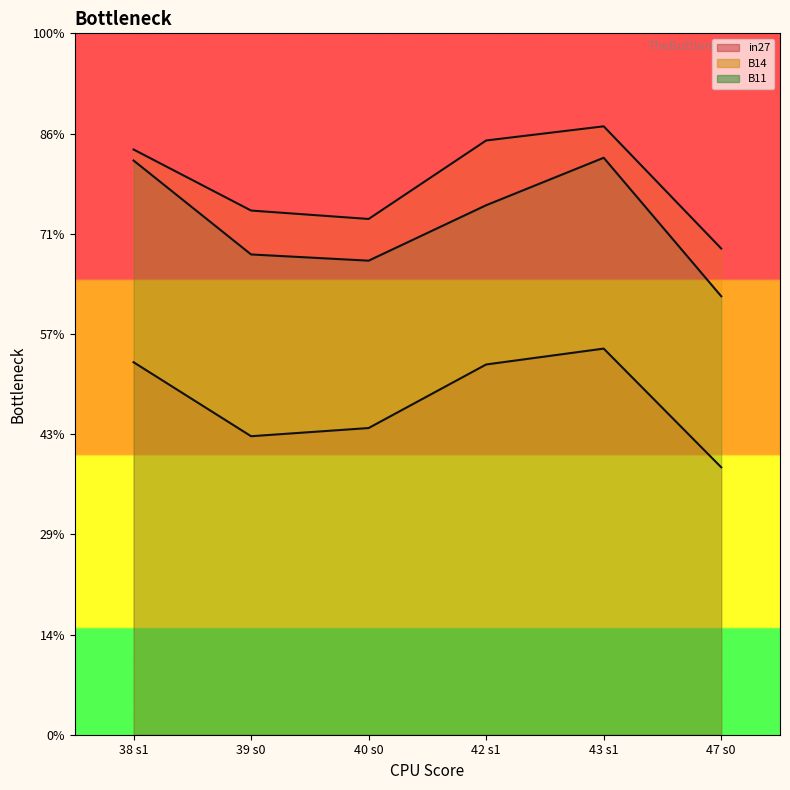

The value of B11_line at 40 s0 is 0.9. True or false?

True